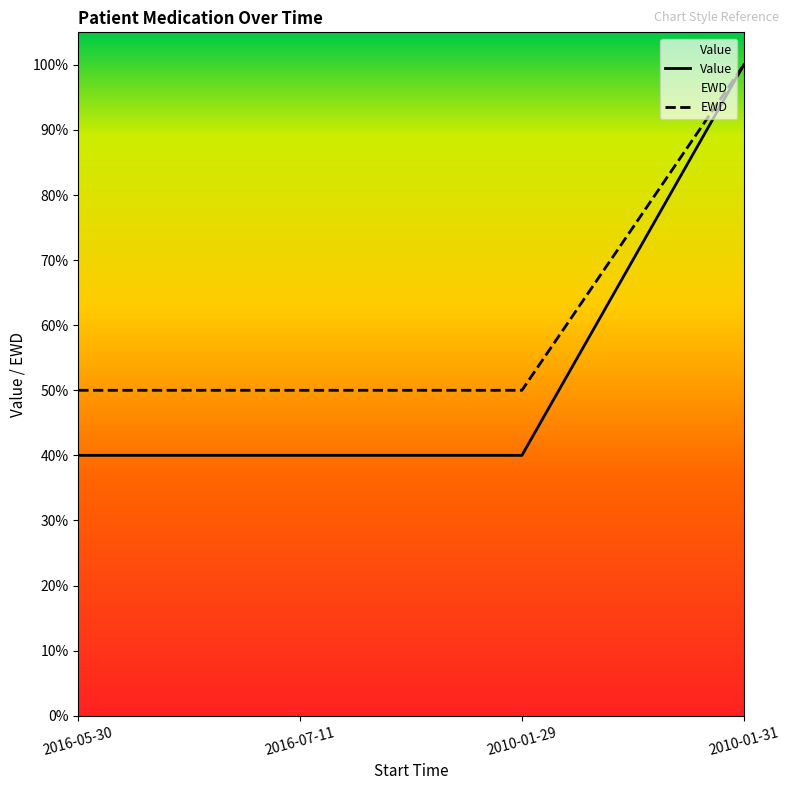

At which category is the sum across all series the highest?

2010-01-31